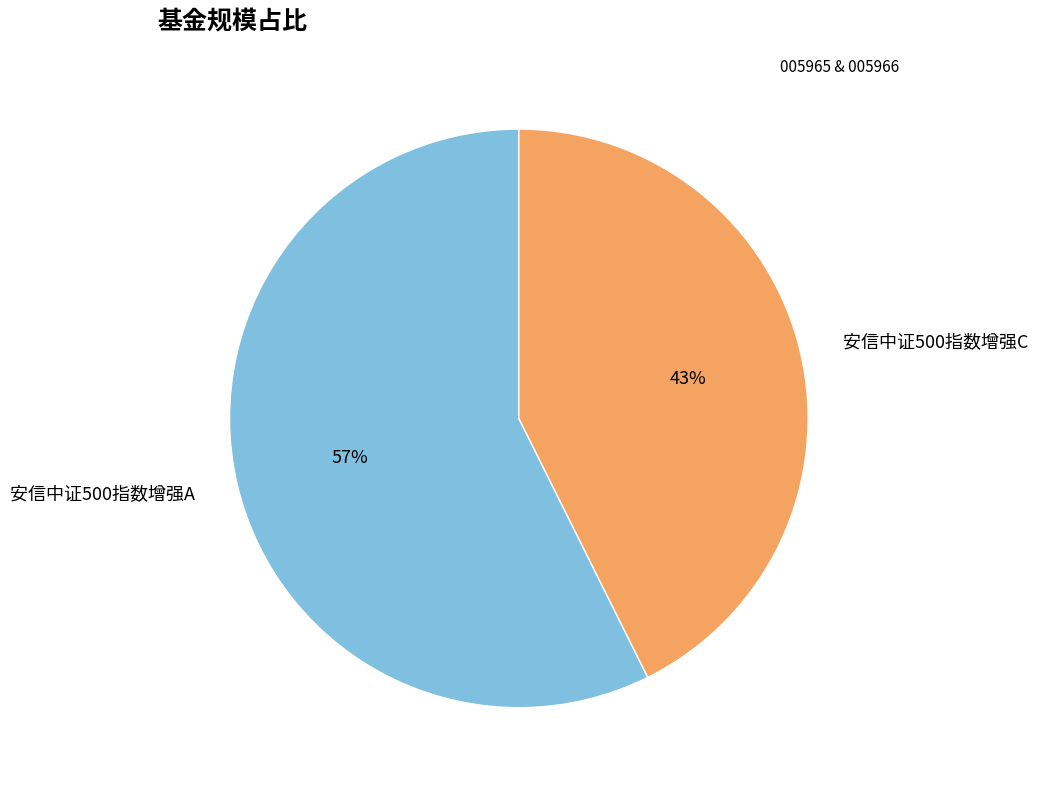

Is it true that 安信中证500指数增强A is 66% of the pie?

False